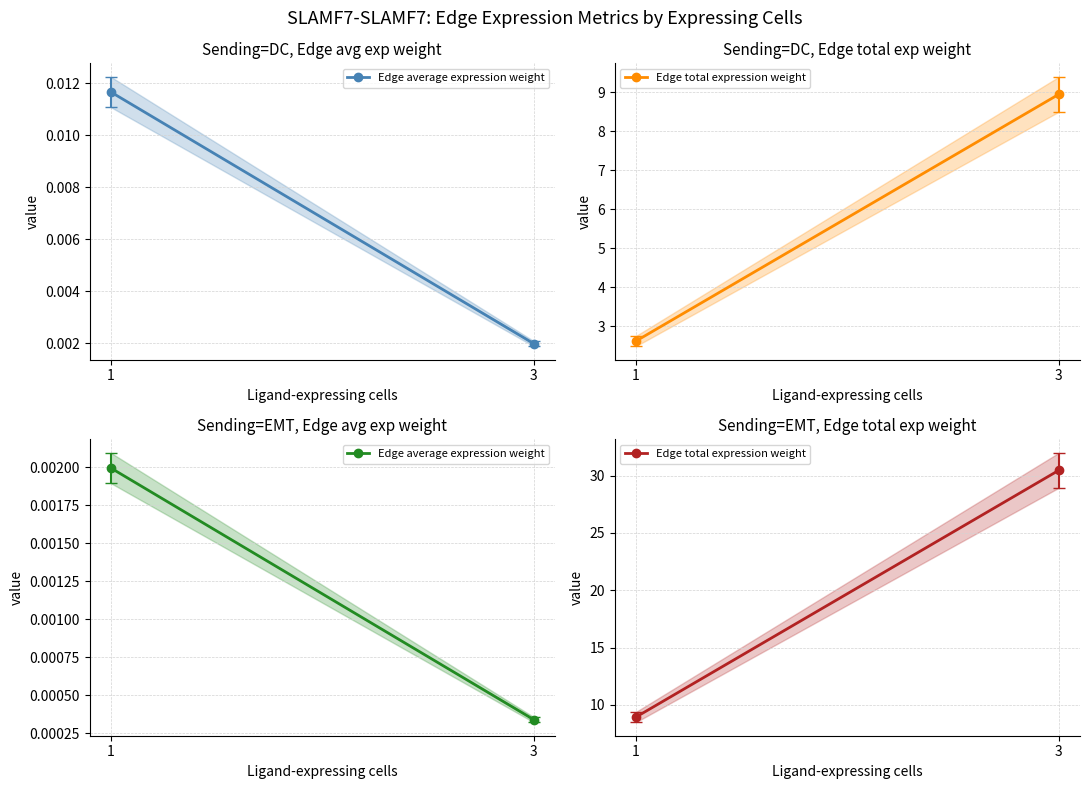

Rank the series by their maximum value, from highest to lowest.

Edge total expression weight, Edge average expression weight